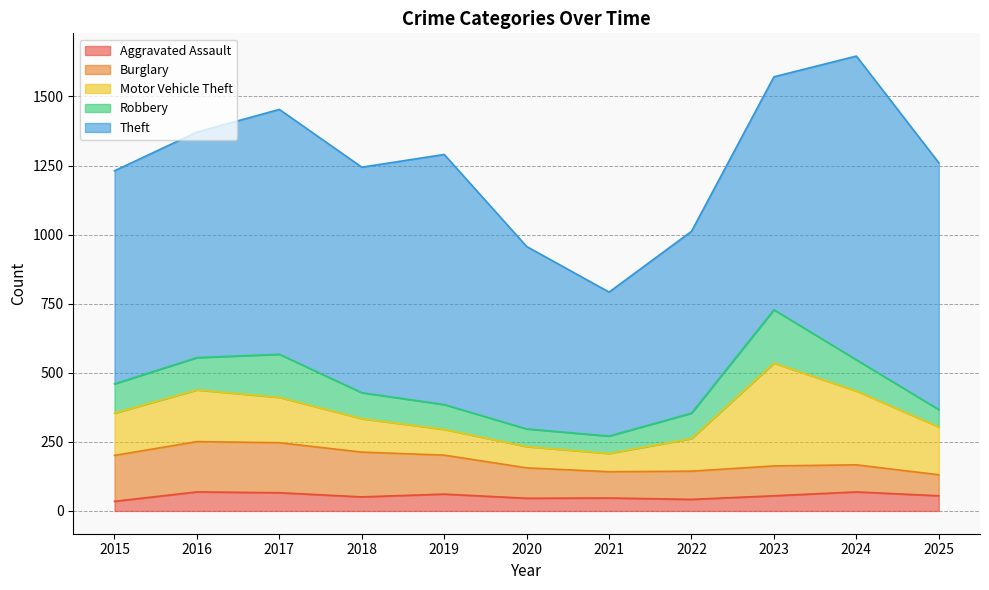

Which series changed the most between 2021 and 2025?

Theft